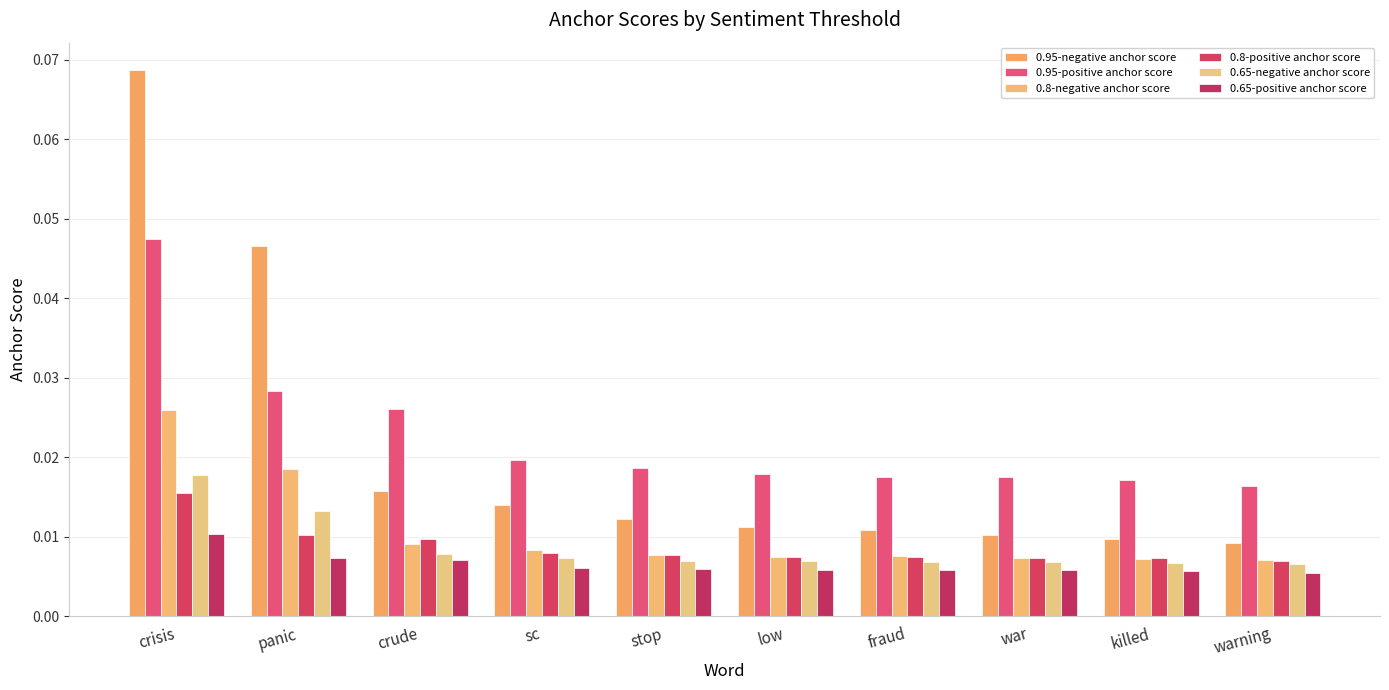

What is the sum of all 0.8-negative anchor score values?

0.1